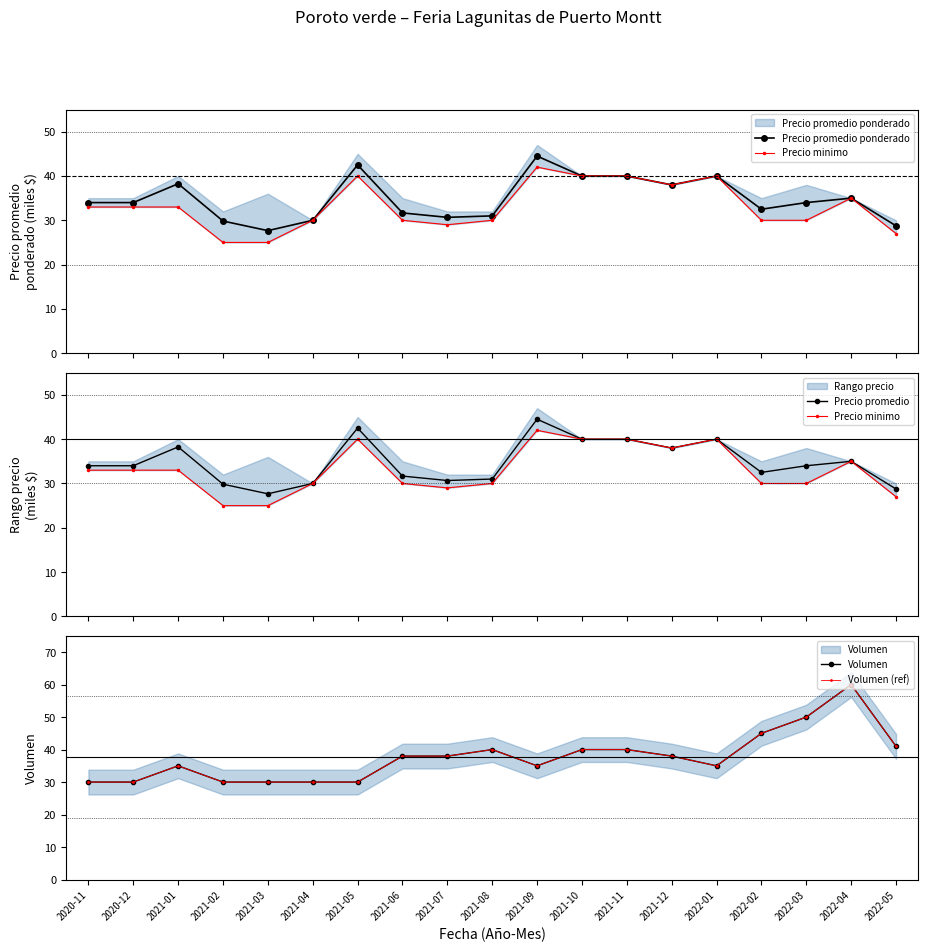

The Precio promedio ponderado series shows 37.5 at 2022-05. True or false?

False